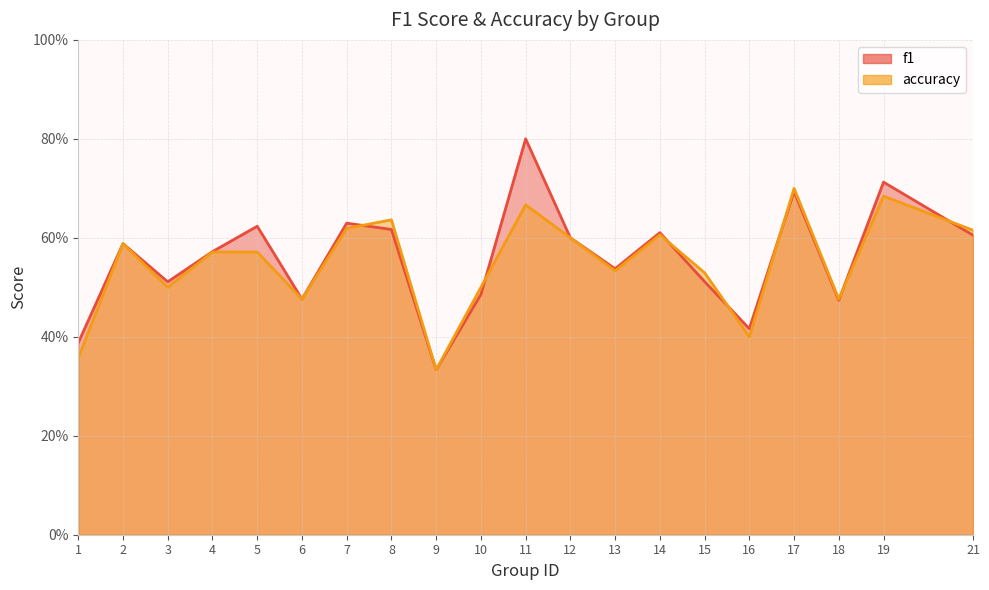

Where is the first local maximum for accuracy?

2